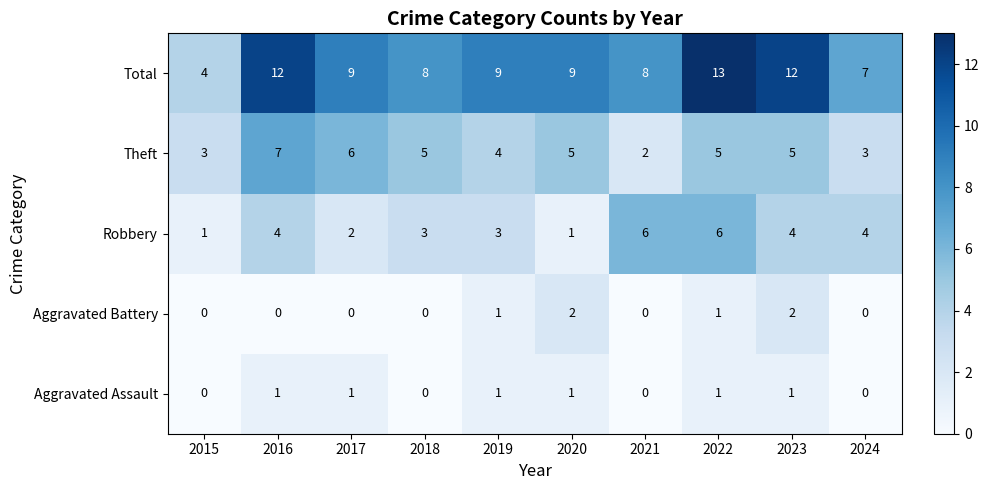

At how many categories does at least one series exceed 0?

10